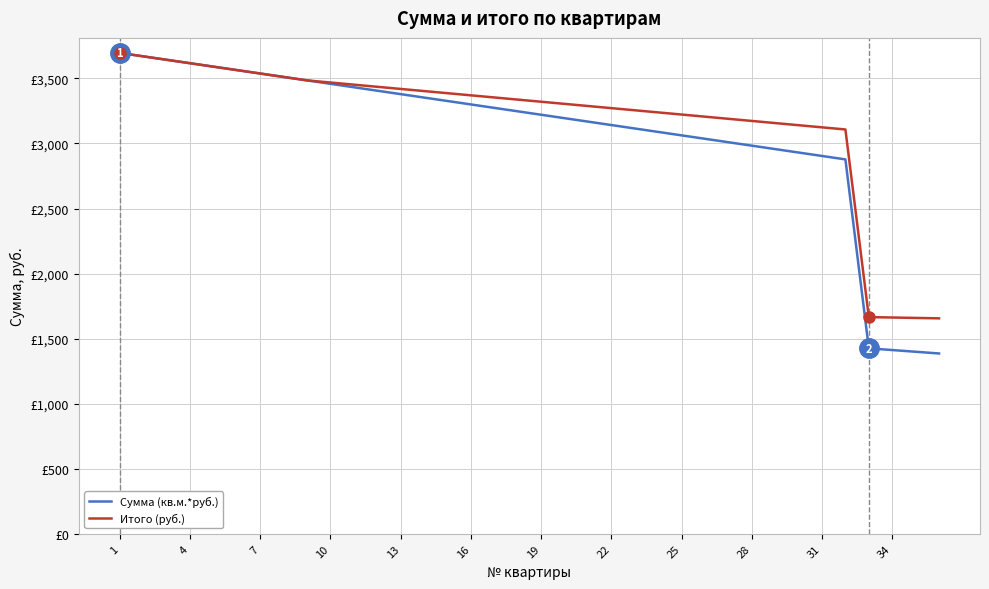

Does the chart have visible grid lines?

Yes